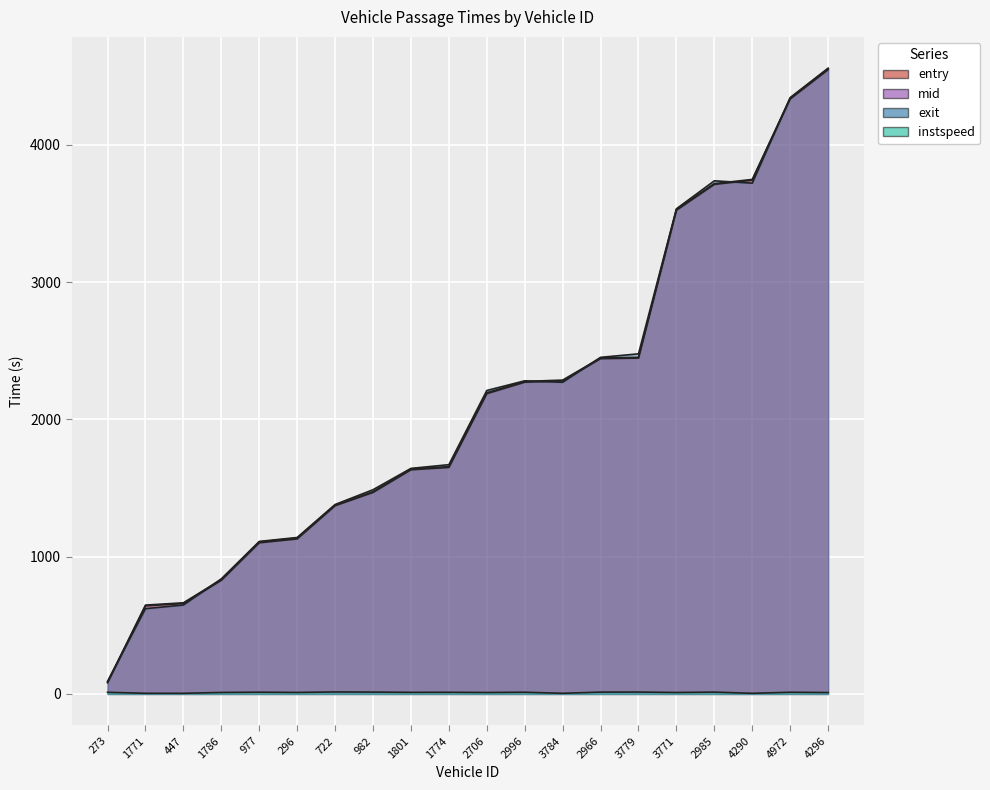

List the labels in order of instspeed value, smallest first.

1771, 447, 3784, 4290, 4296, 2706, 3771, 1786, 296, 1801, 273, 1774, 4972, 2996, 977, 2985, 2966, 982, 3779, 722